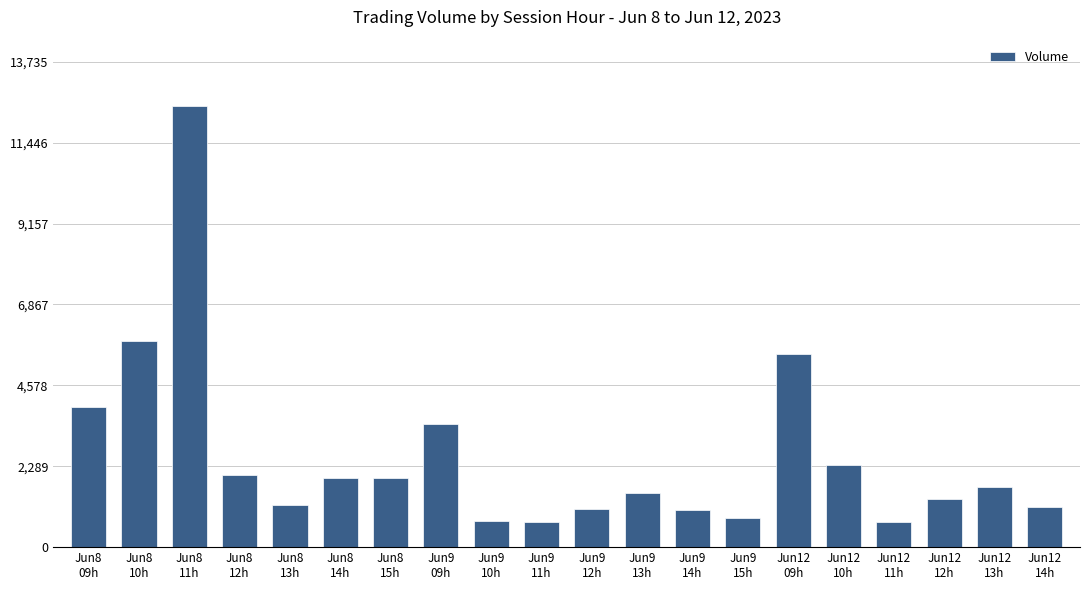

What is the value of the 5th bar from the left?

1195